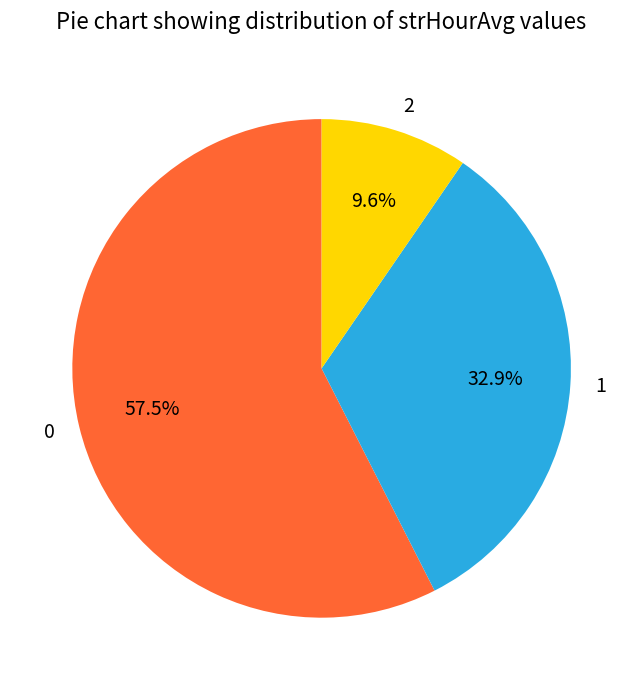

Is there any slice that represents more than half of the pie?

Yes